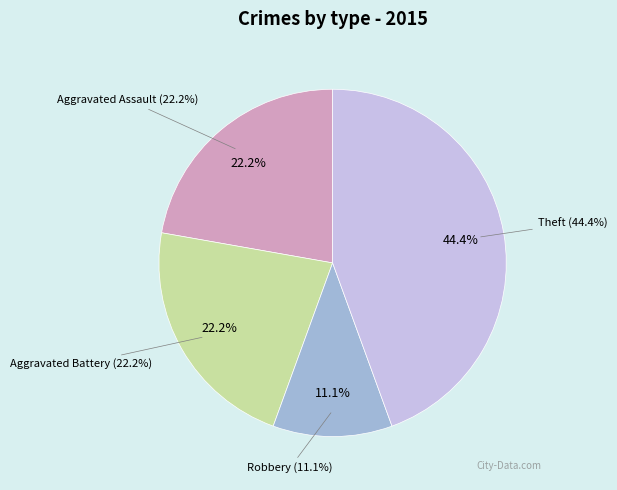

Rank the categories by value from highest to lowest.

Theft, Aggravated Assault, Aggravated Battery, Robbery